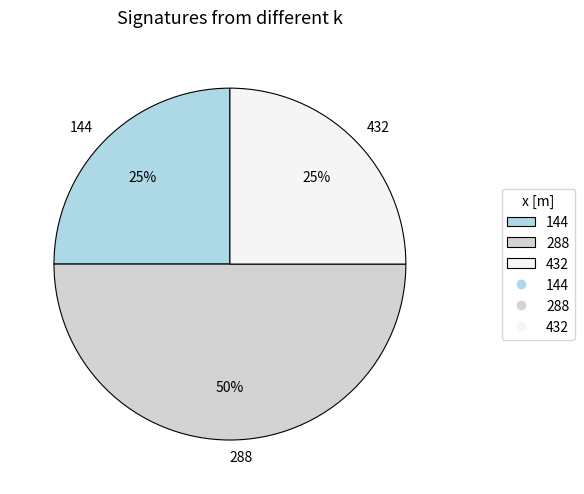

Is 144 the majority of the pie?

No